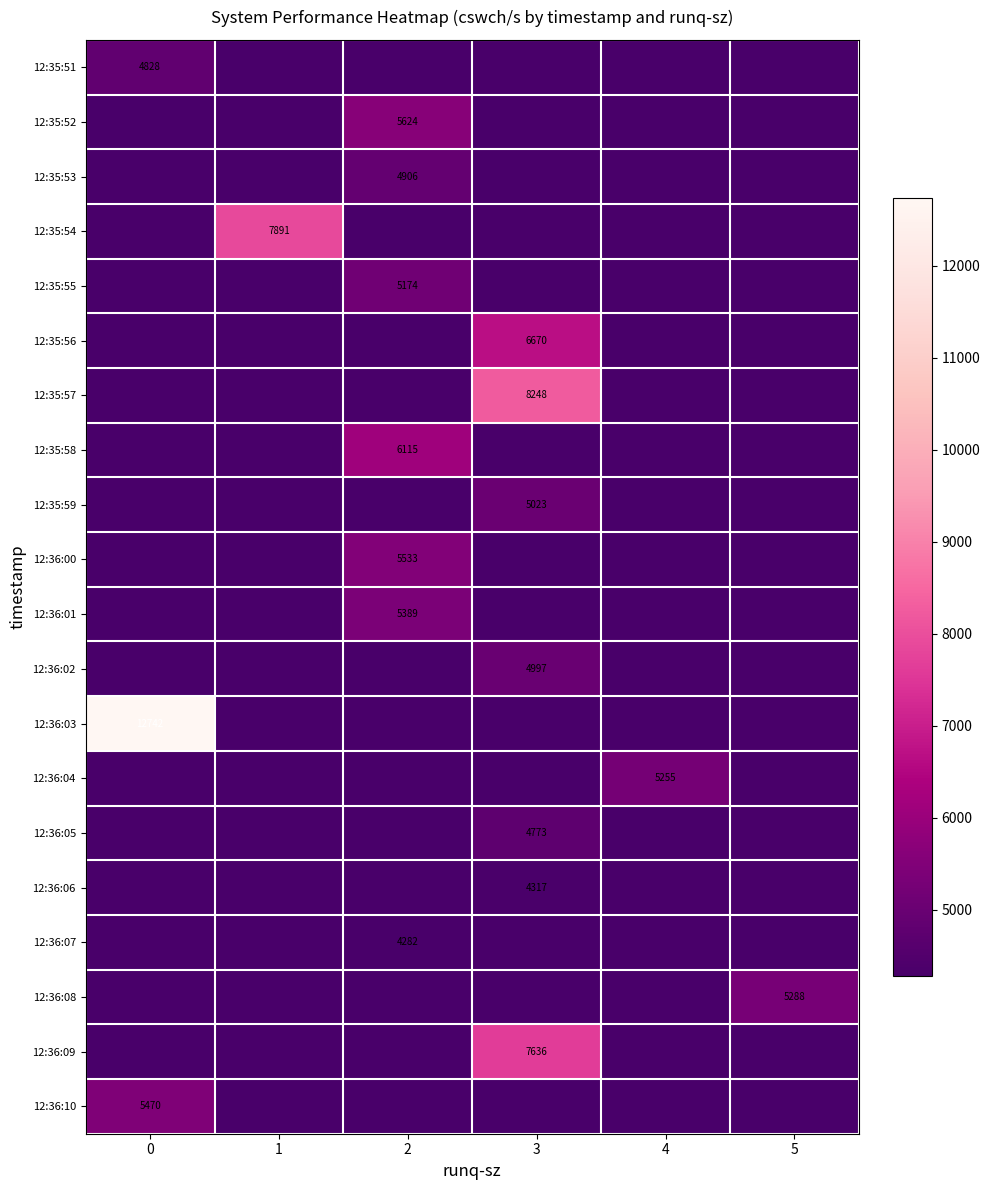

True or false: 12:35:55 has a value of 8613 at 2.

False